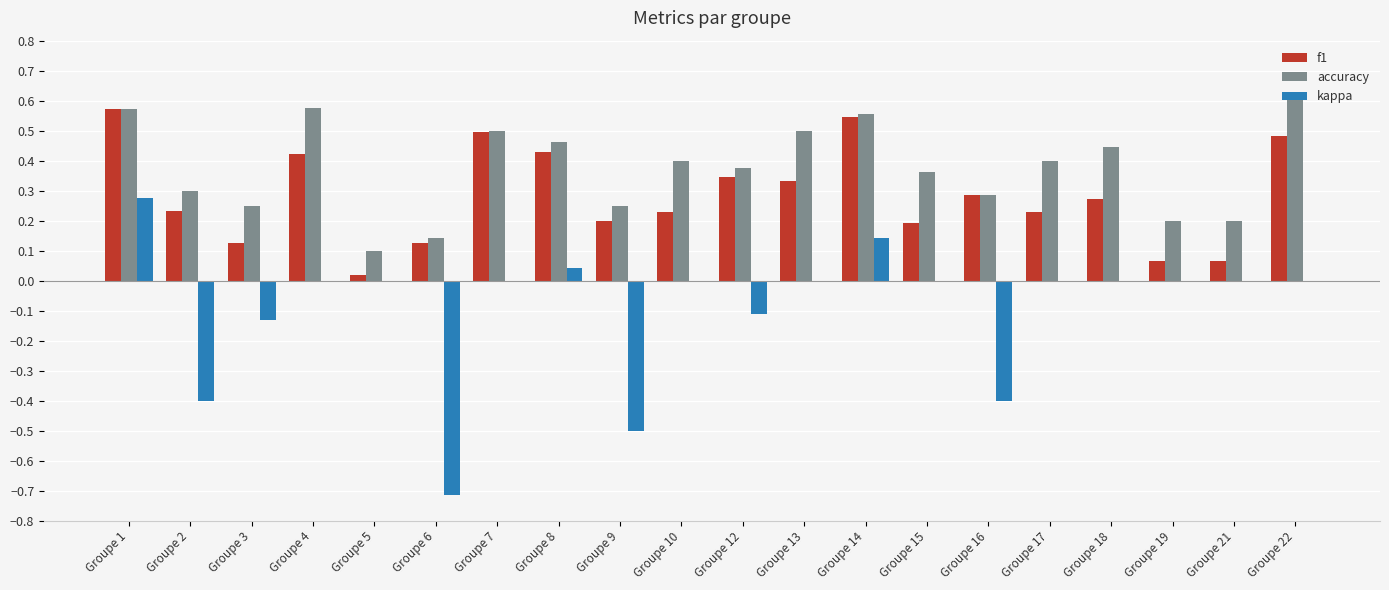

What is the total value across all series at Groupe 13?

0.8